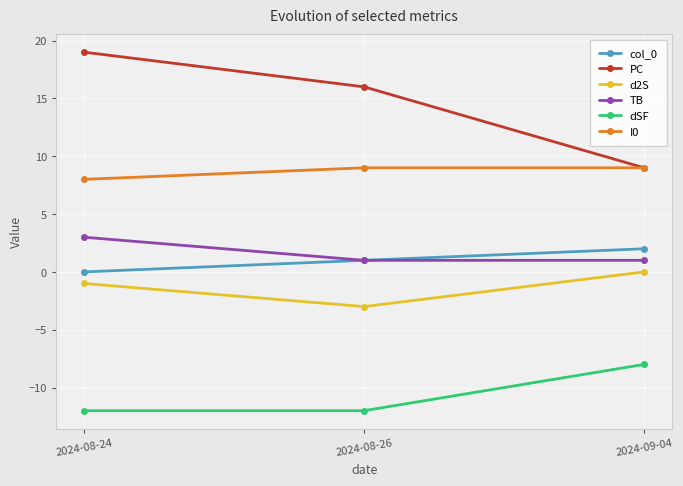

Reading left to right, extract all data points from this chart.

col_0: 2024-08-24=0	2024-08-26=1	2024-09-04=2
PC: 2024-08-24=19	2024-08-26=16	2024-09-04=9
d2S: 2024-08-24=-1	2024-08-26=-3	2024-09-04=0
TB: 2024-08-24=3	2024-08-26=1	2024-09-04=1
dSF: 2024-08-24=-12	2024-08-26=-12	2024-09-04=-8
I0: 2024-08-24=8	2024-08-26=9	2024-09-04=9